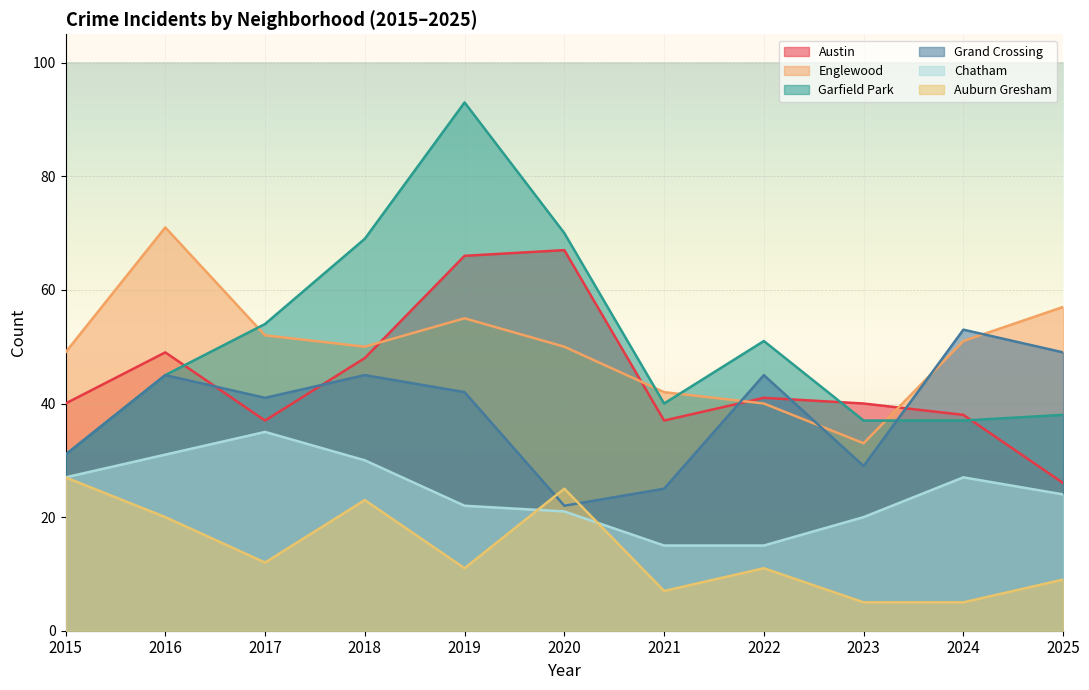

Between 2024 and 2016, which is larger?

2016